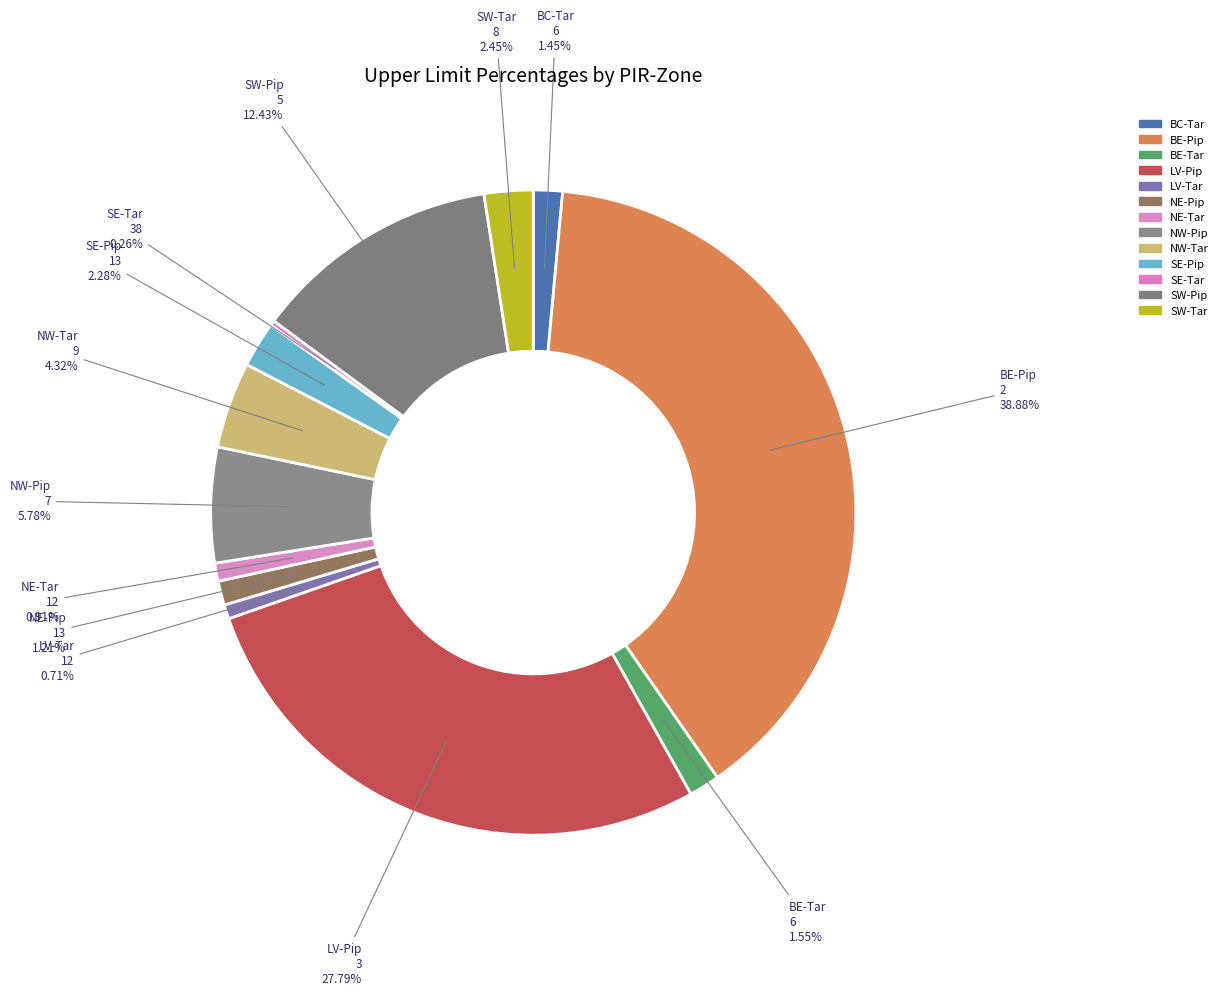

Does any single category account for the majority?

No